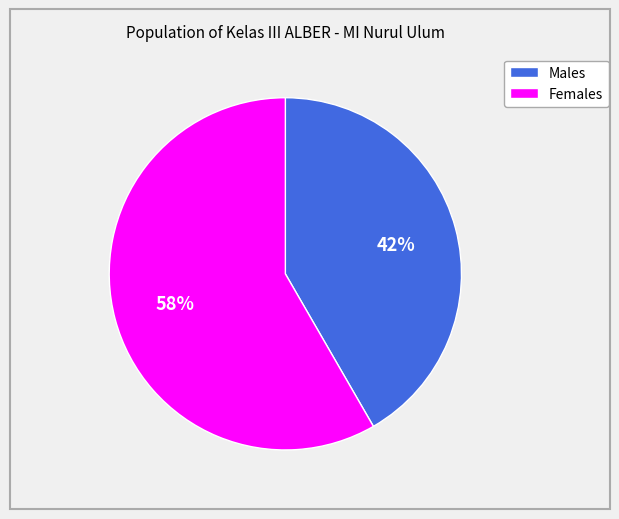

How many slices are in this pie chart?

2